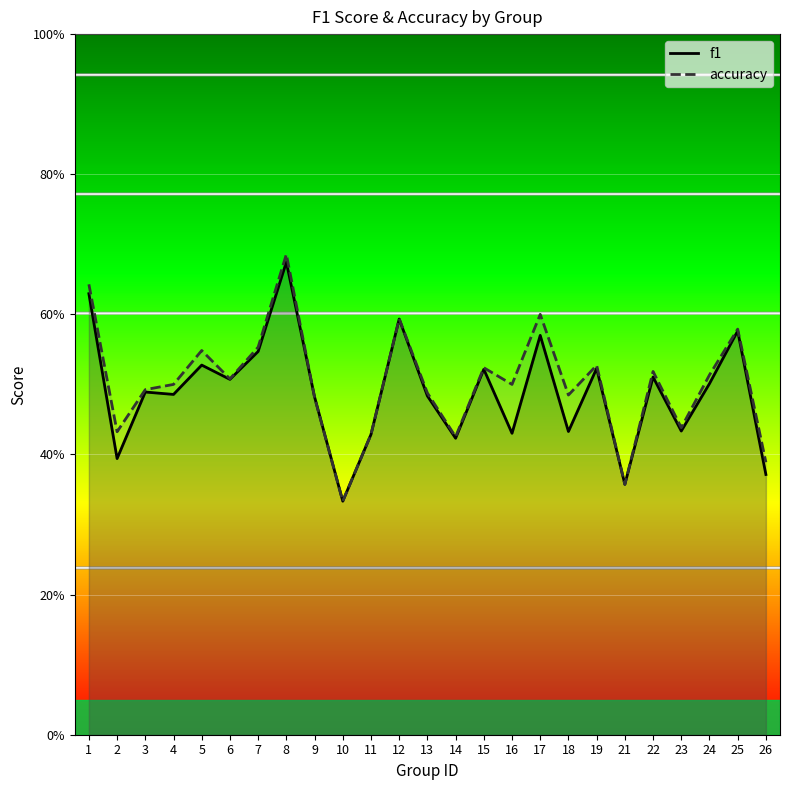

What is the sum of all accuracy values?

12.5